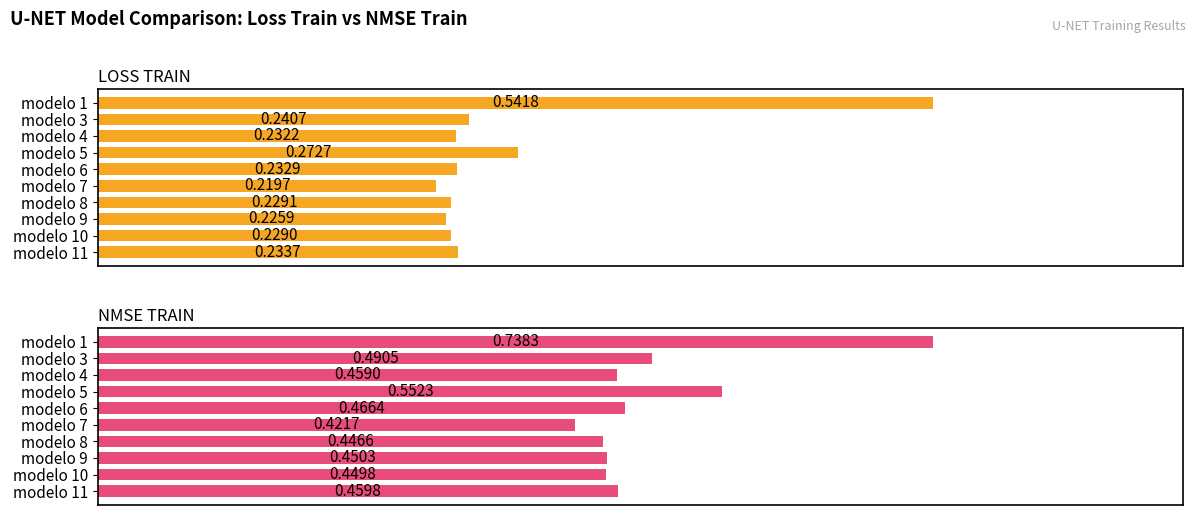

The nmse_train series shows 0.4 at modelo 10. True or false?

True